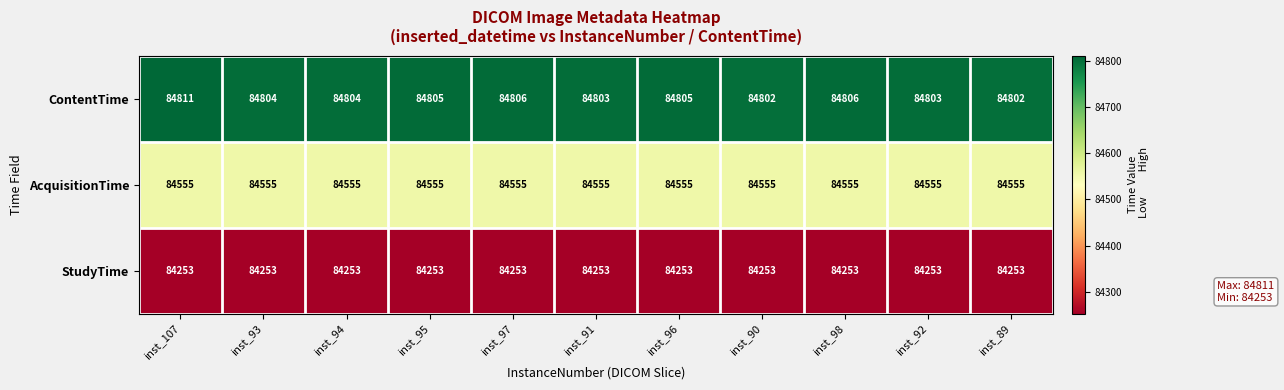

What is the spread (max minus min) of values at inst_97?

553